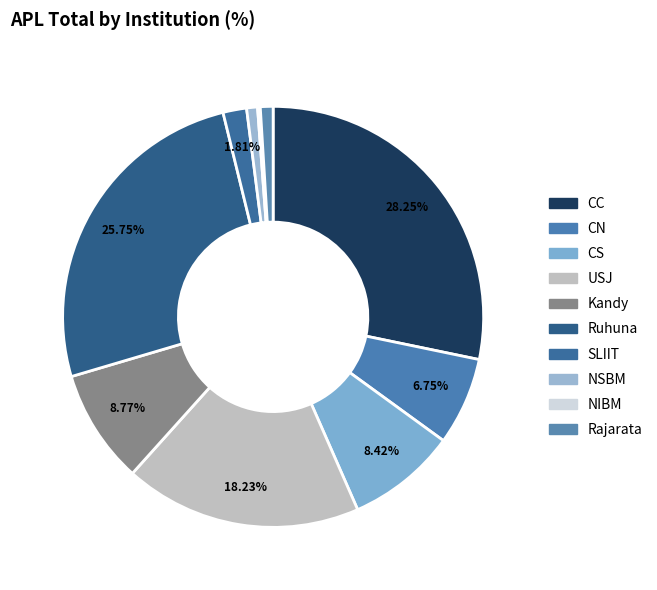

Which slice is the largest?

CC